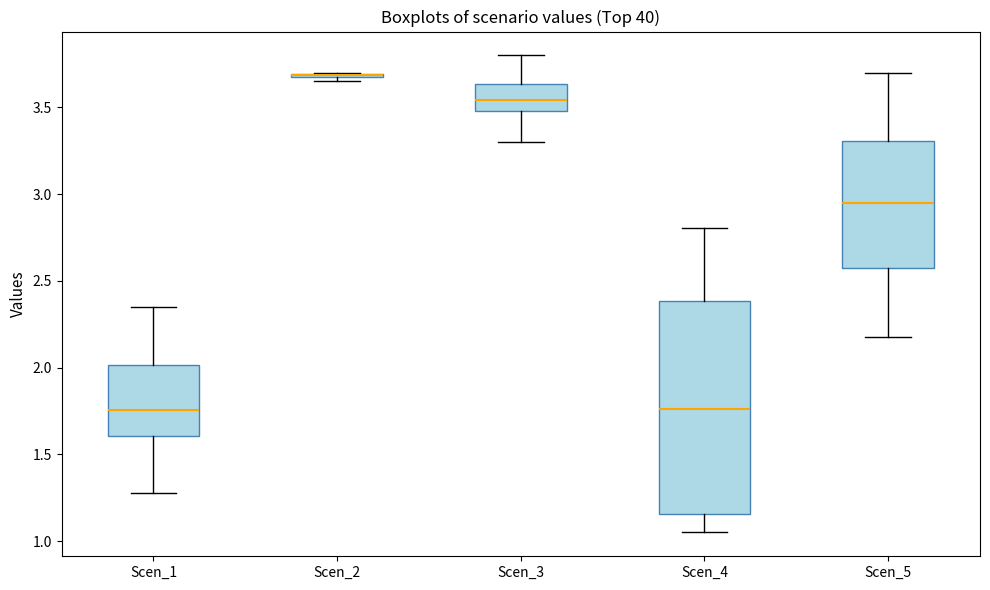

Which box is the tallest, from its lower edge to its upper edge?

Scen_4